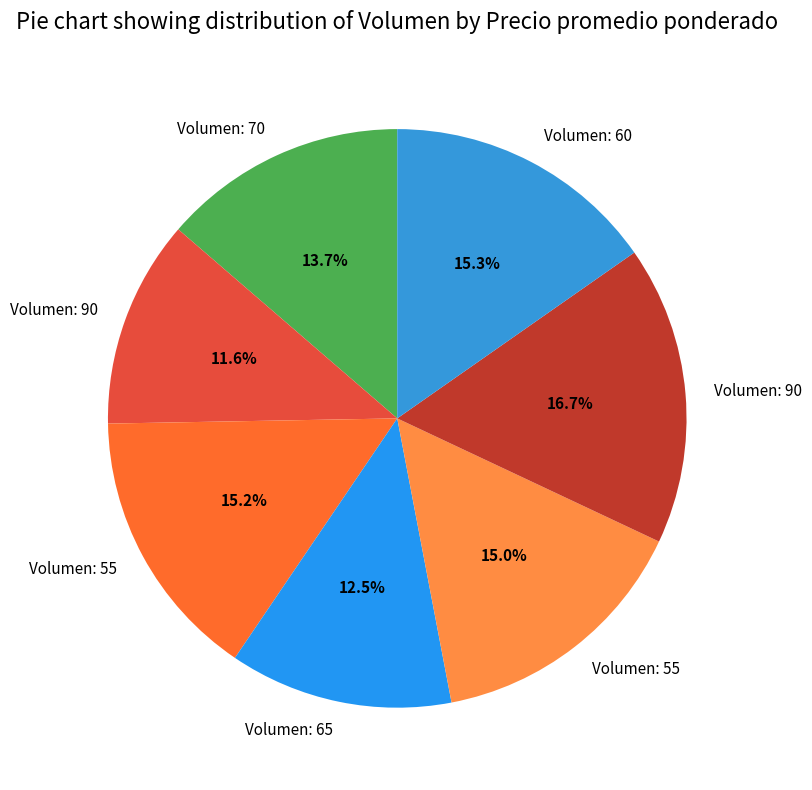

How many slices are in this pie chart?

7